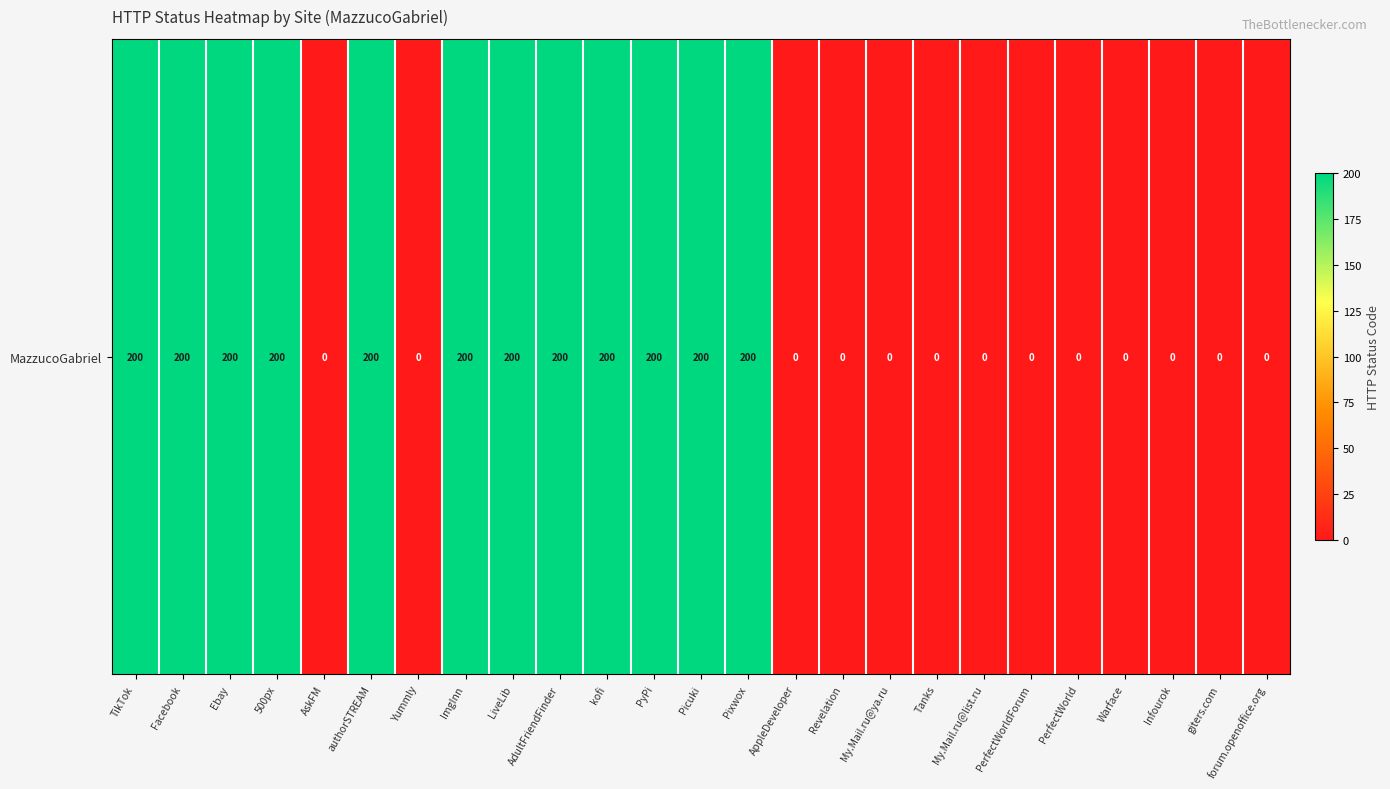

Rank the categories by value from highest to lowest.

TikTok, Facebook, Ebay, 500px, authorSTREAM, ImgInn, LiveLib, AdultFriendFinder, kofi, PyPi, Picuki, Pixwox, AskFM, Yummly, AppleDeveloper, Revelation, My.Mail.ru@ya.ru, Tanks, My.Mail.ru@list.ru, PerfectWorldForum, PerfectWorld, Warface, Infourok, giters.com, forum.openoffice.org